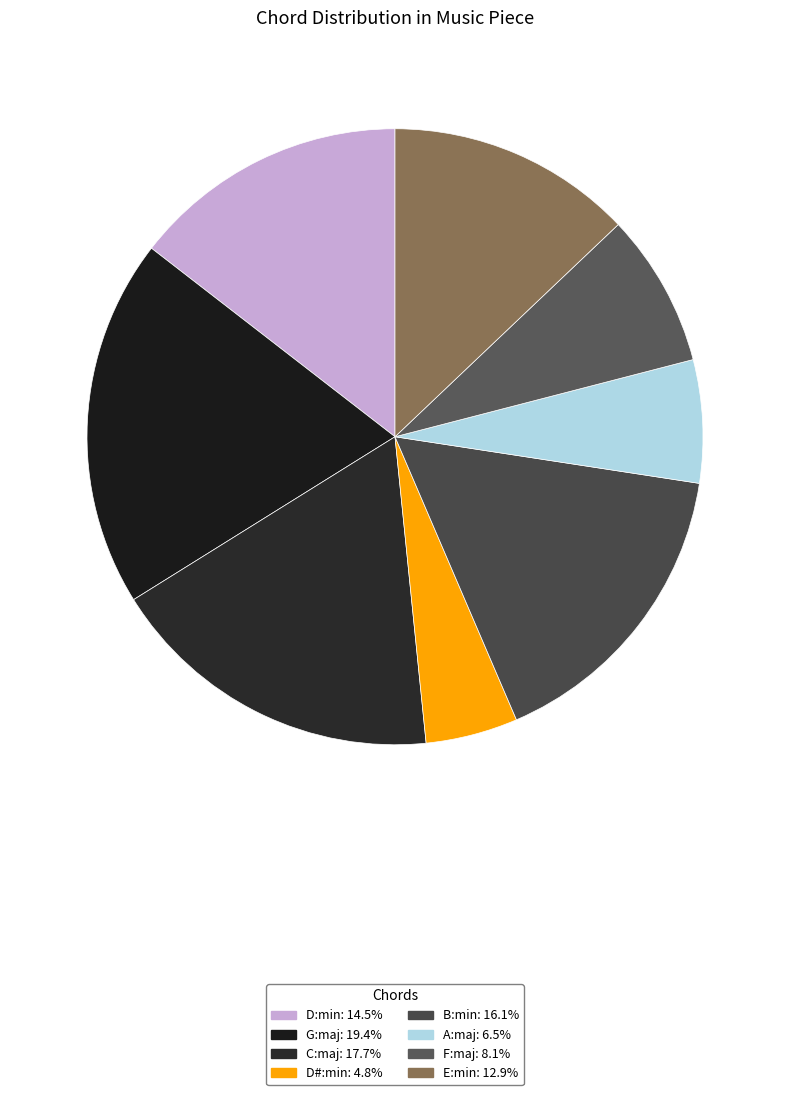

Which has a higher value, G:maj or E:min?

G:maj